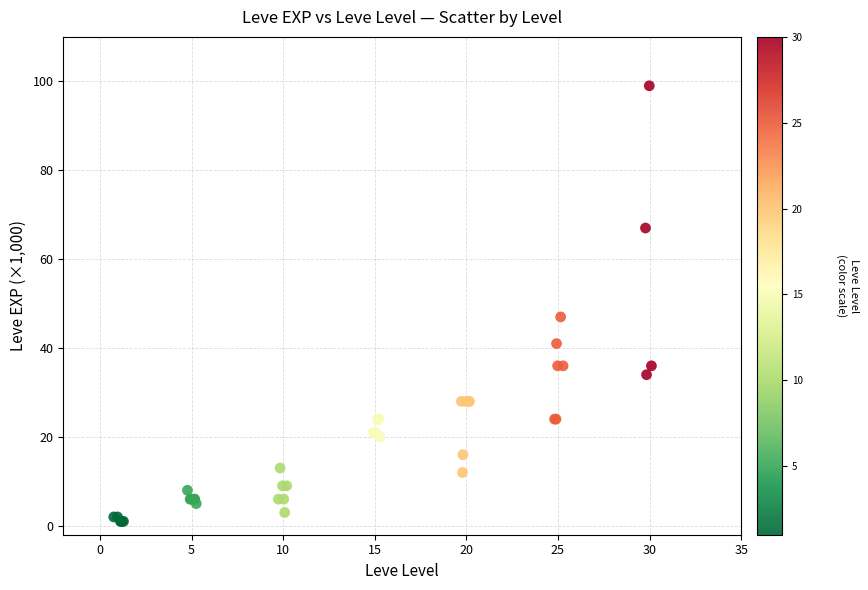

What Y value in the scatter plot is closest to 50?

47